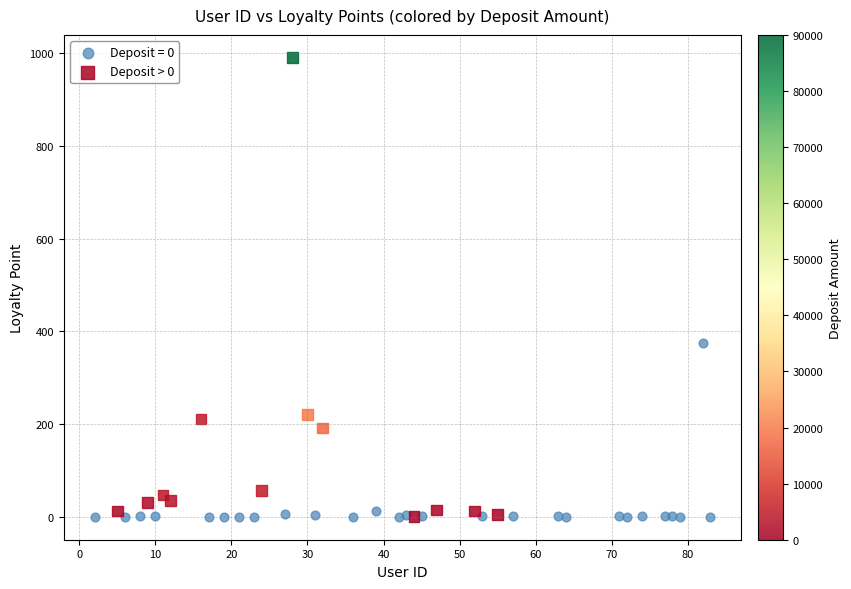

Which series has the largest Y range (max minus min)?

Deposit > 0